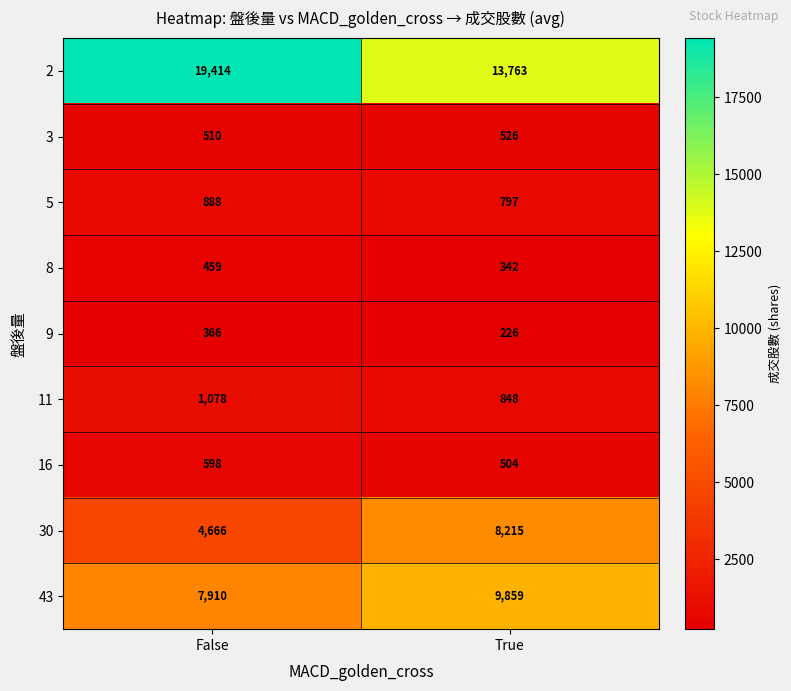

True or false: 3 has a value of 130 at True.

False